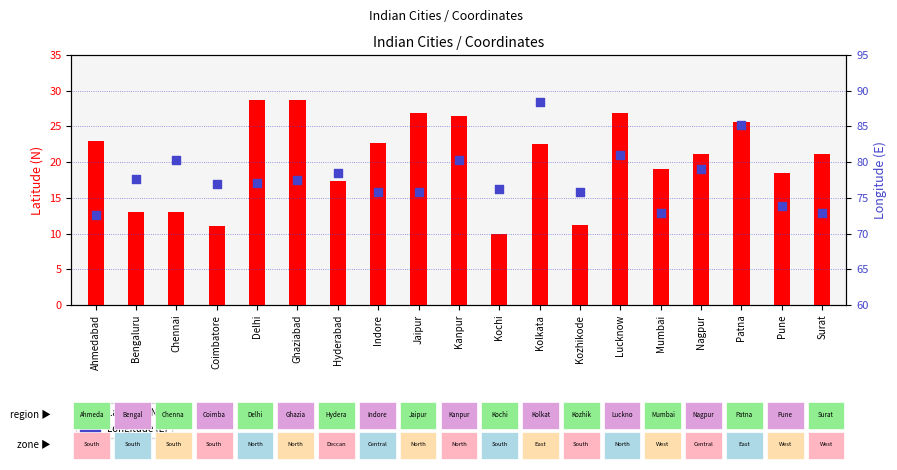

What is the total value across all series at Surat?

94.0